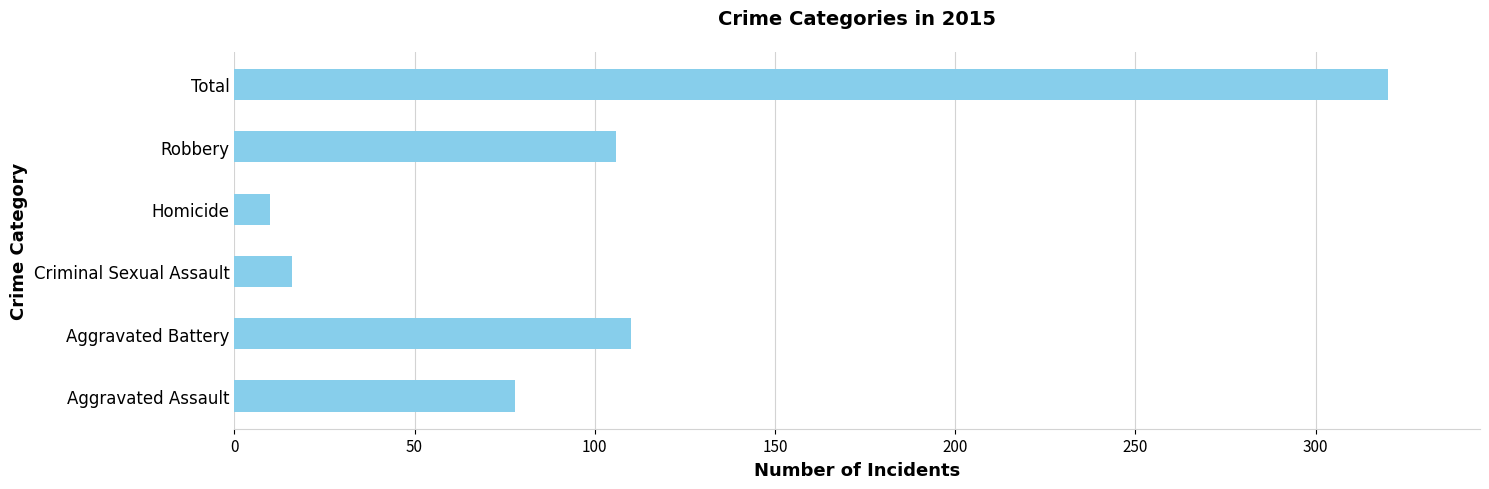

What is the ratio of the value at Aggravated Battery to the value at Aggravated Assault?

1.4